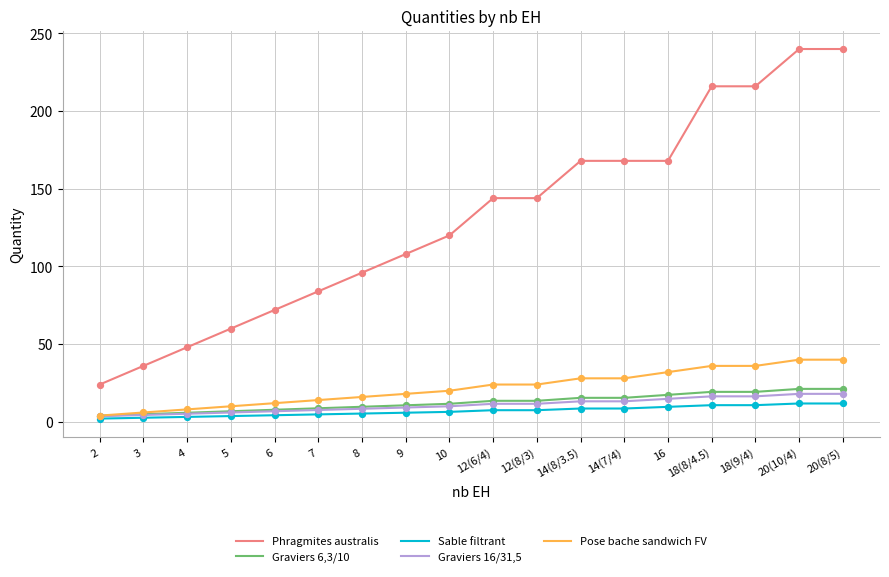

What are all the series names shown in the legend?

Phragmites australis, Graviers 6,3/10, Sable filtrant, Graviers 16/31,5, Pose bache sandwich FV